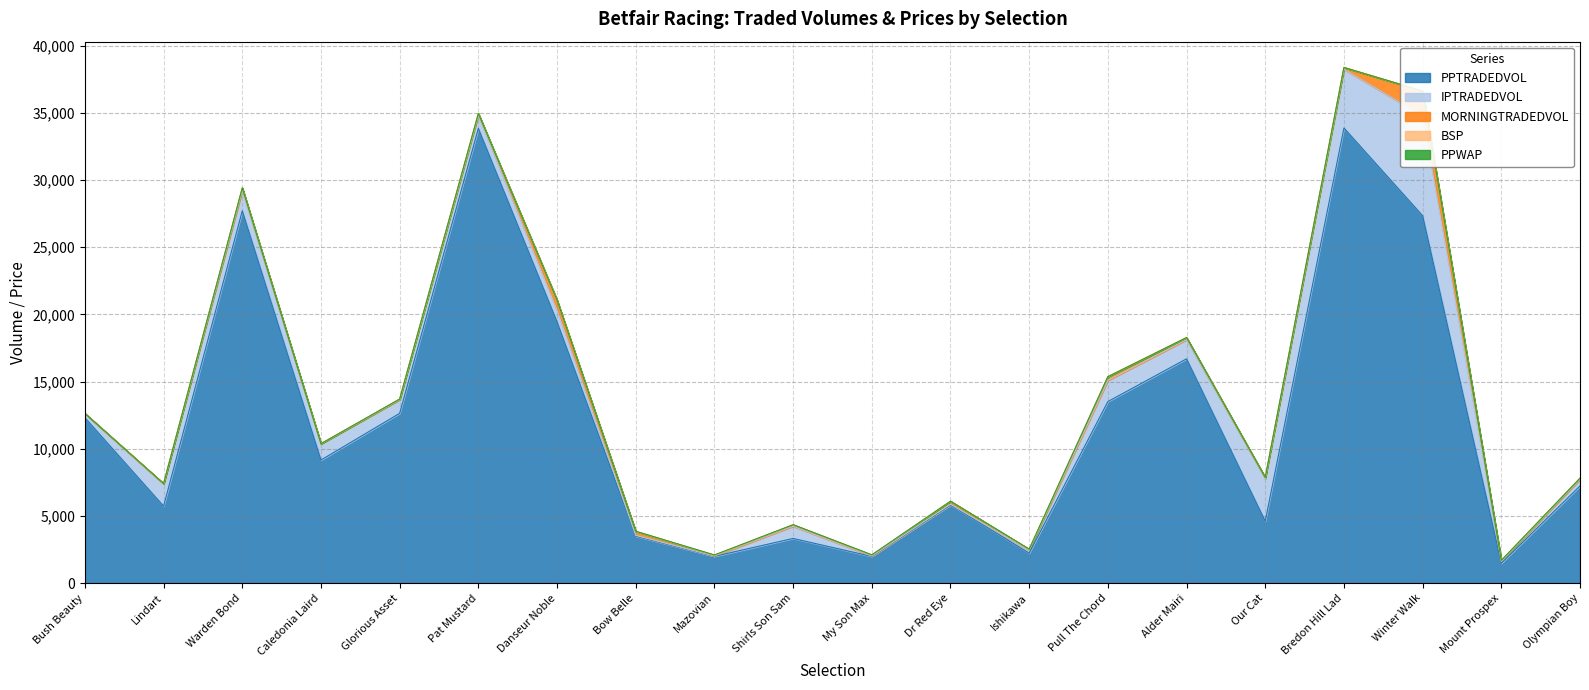

The PPWAP series shows 1.8 at Danseur Noble. True or false?

True